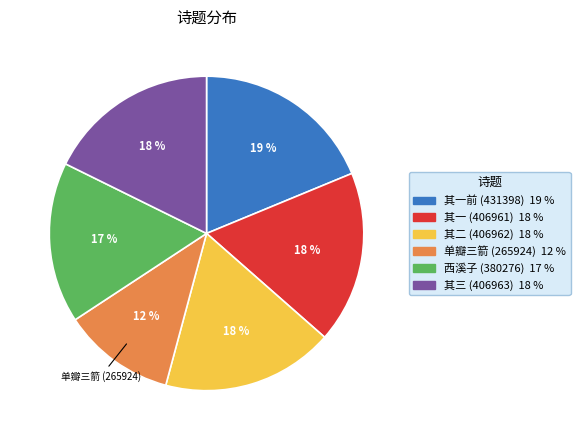

How many slices are in this pie chart?

6